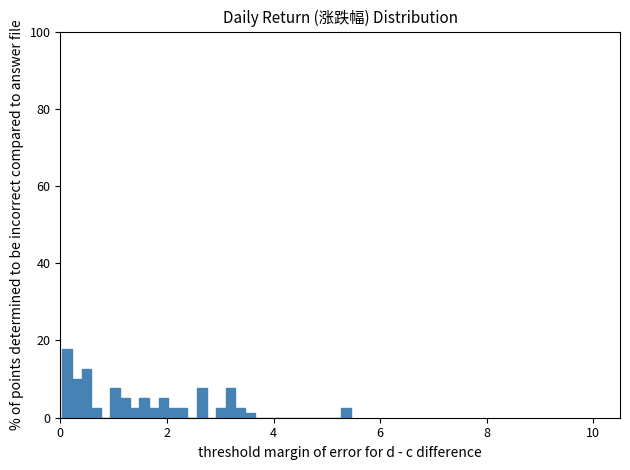

Read against the x-axis, roughly where is the centre of the tallest bar?

0.2